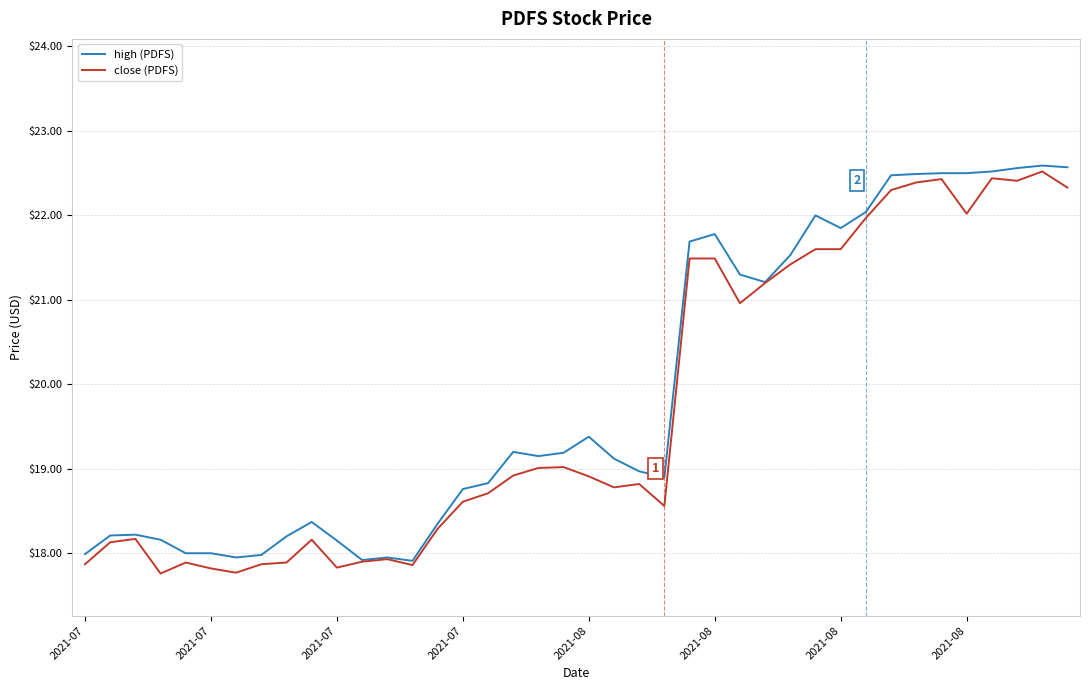

How many values in the close (PDFS) series are below 18?

11